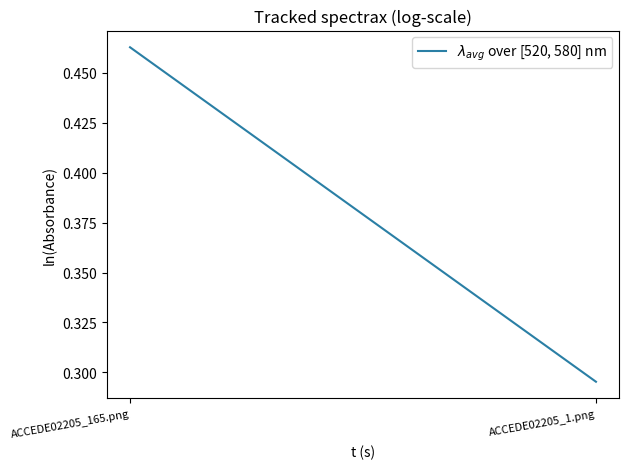

Where is the data nearest to the value 0?

ACCEDE02205_1.png